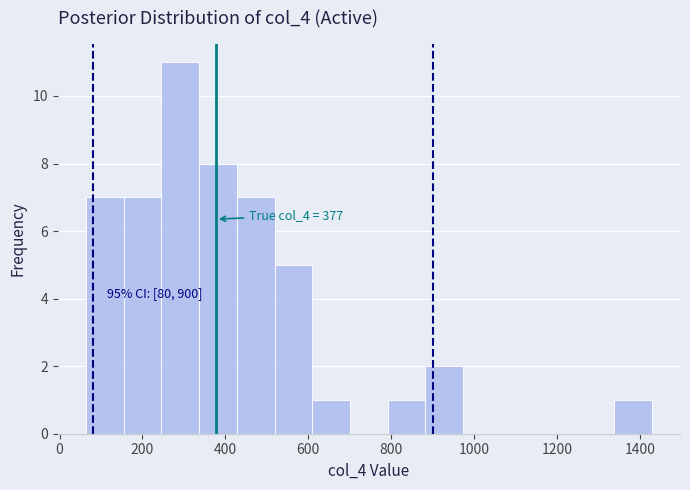

Over which range of the x-axis is the bar tallest?

240 to 340